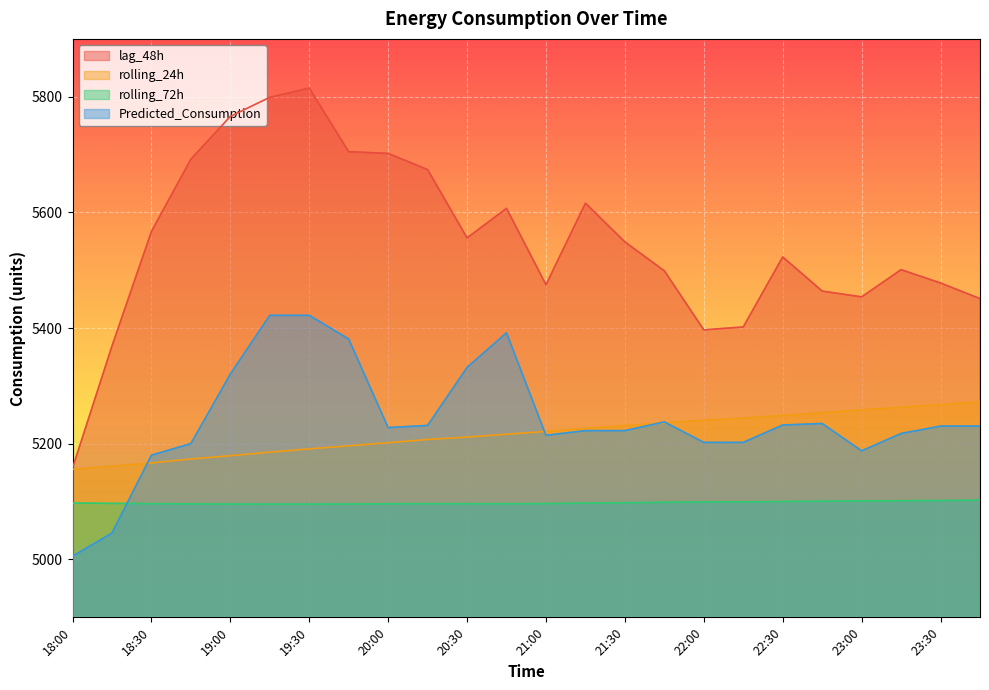

What is the label of the 12th point from the left?

20:45